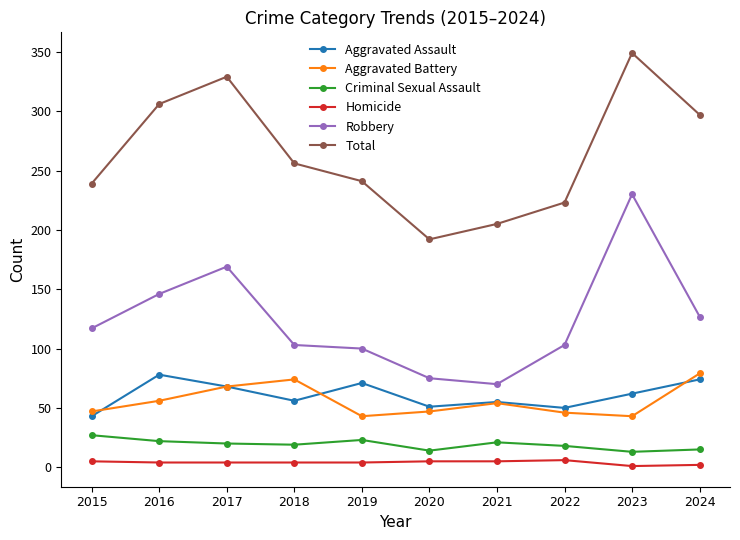

What is the maximum value shown in the chart?

349